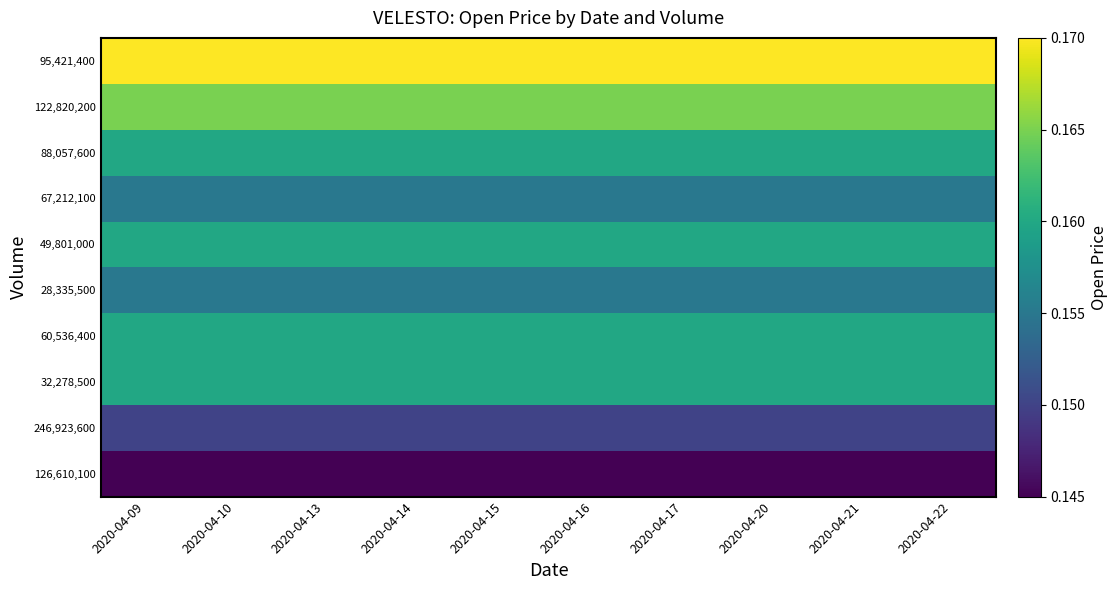

How many categories are shown in the chart?

10